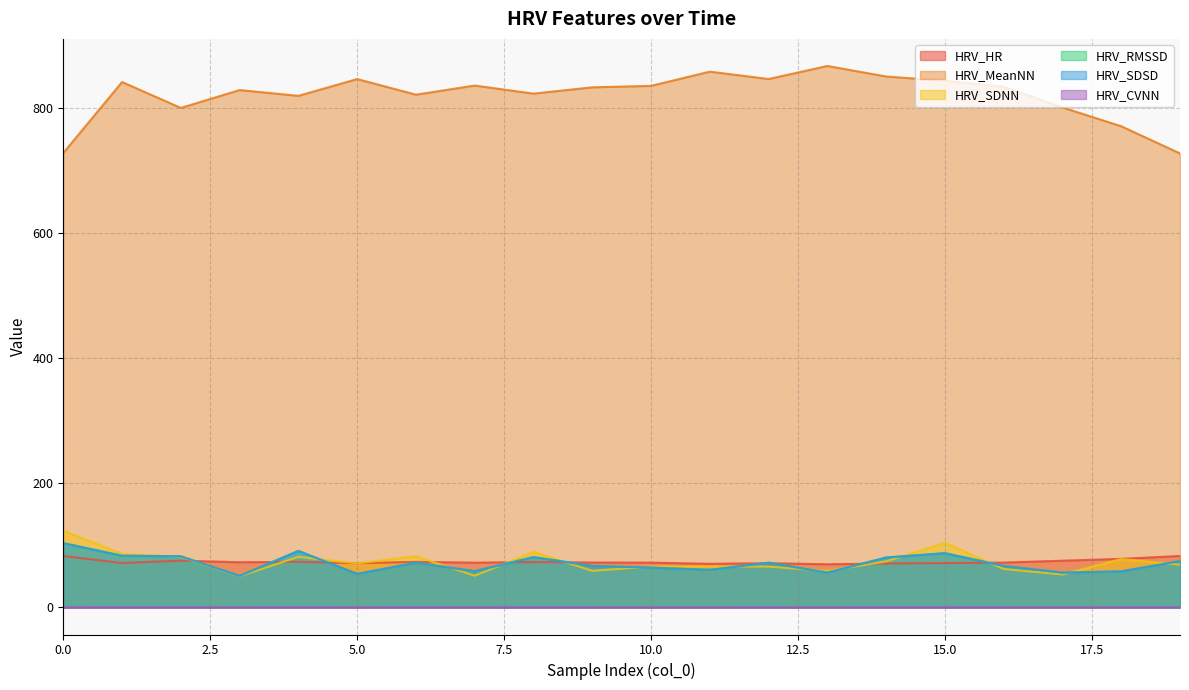

Count the number of categories in the chart.

20